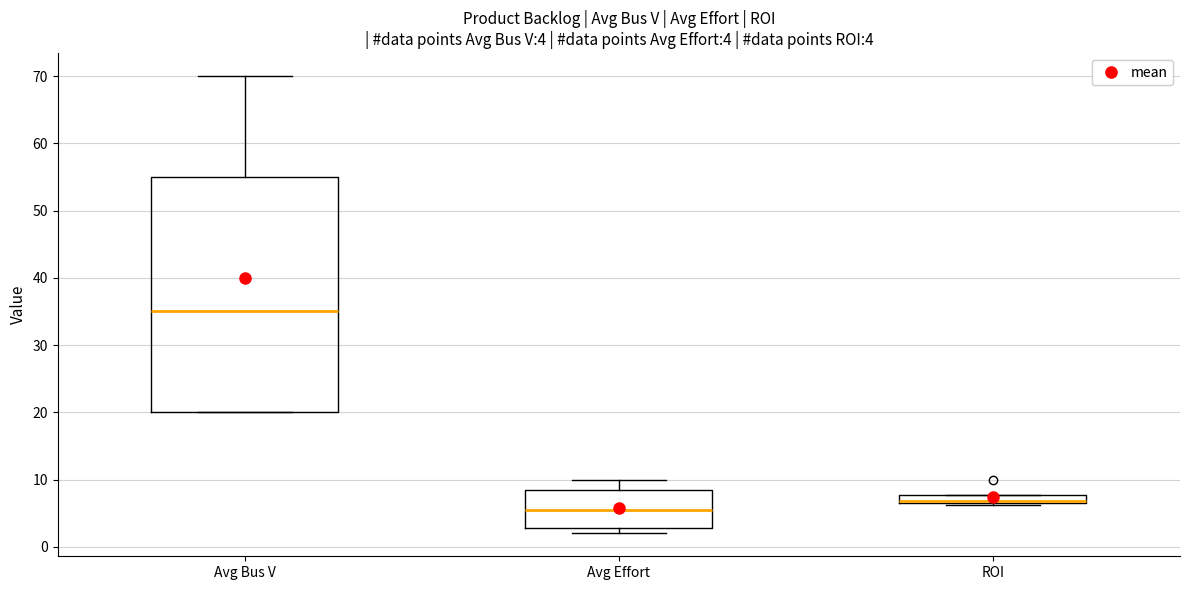

Which box is the tallest, from its lower edge to its upper edge?

Avg Bus V